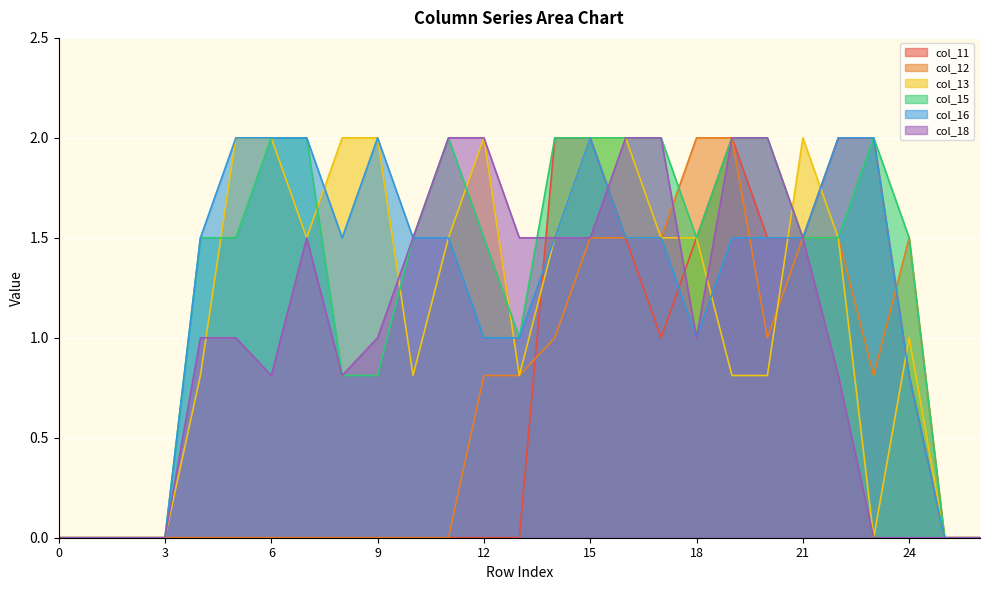

Where do col_12 and col_15 first cross each other?

17 and 18